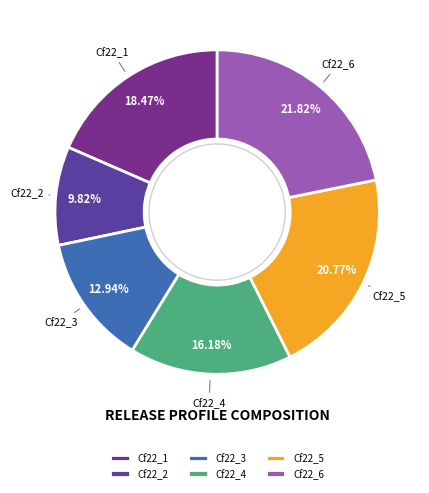

What is the total percentage of Cf22_4 and Cf22_3?

29.1%